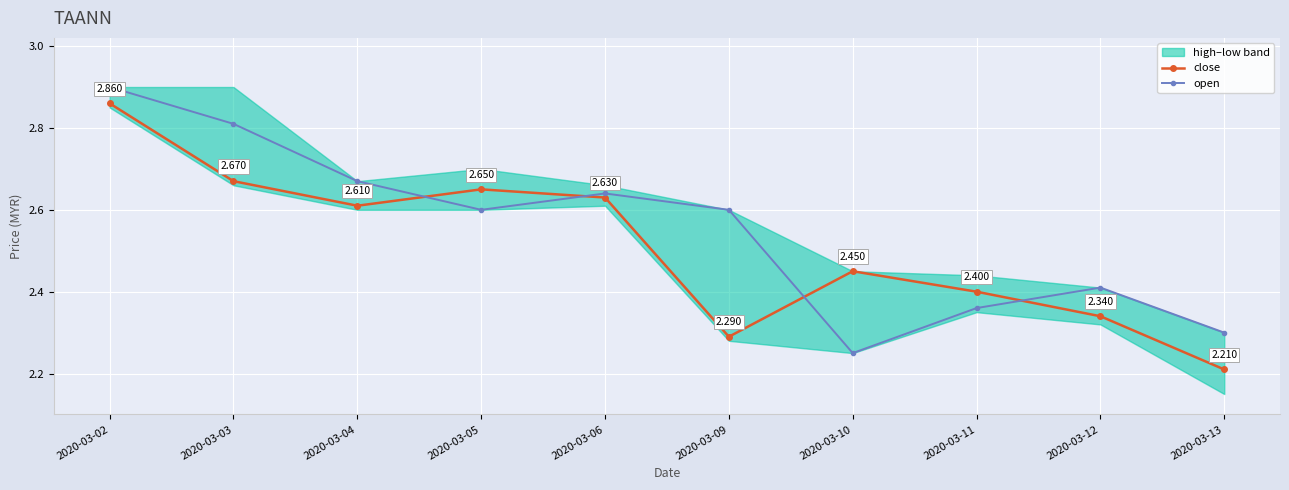

Reading left to right, transcribe all the data shown in this chart.

close: 2.9	2.7	2.6	2.6	2.6	2.3	2.5	2.4	2.3	2.2
open: 2.9	2.8	2.7	2.6	2.6	2.6	2.2	2.4	2.4	2.3